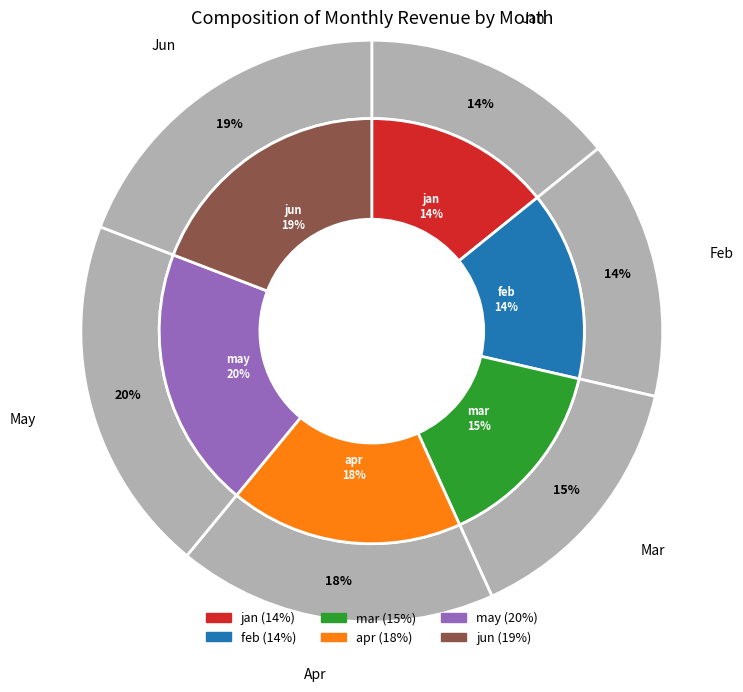

Which slice is the largest?

may